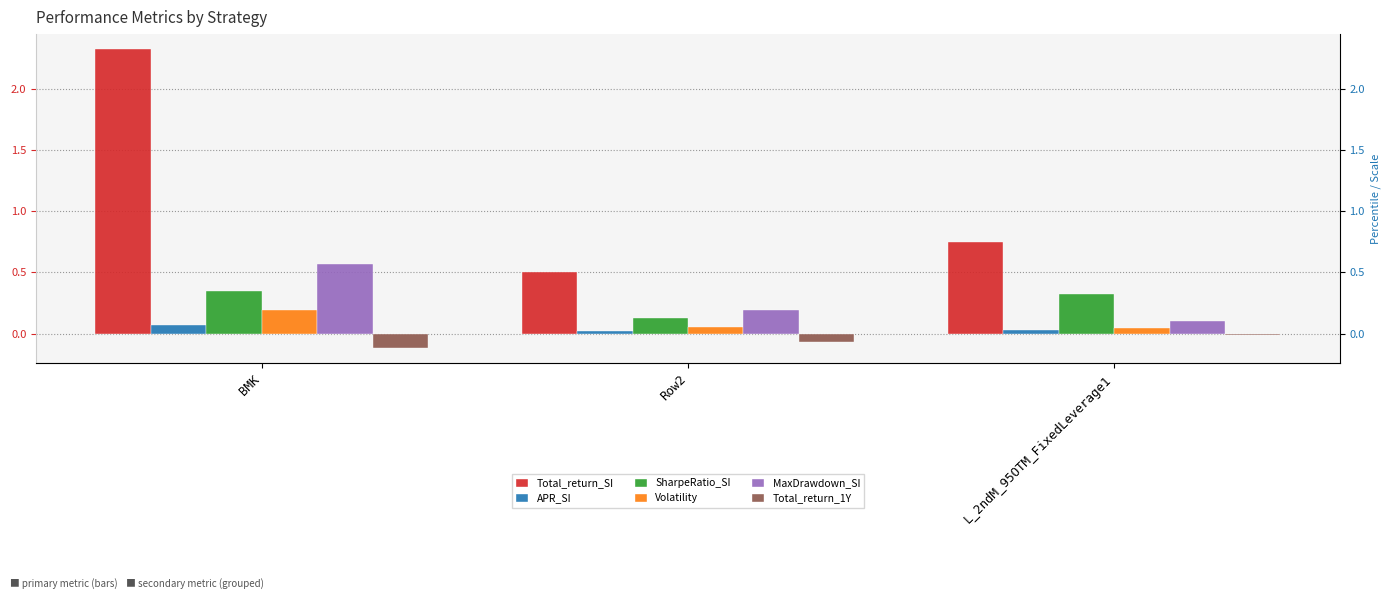

Between Row2 and L_2ndM_95OTM_FixedLeverage1, which series saw the biggest shift?

Total_return_SI